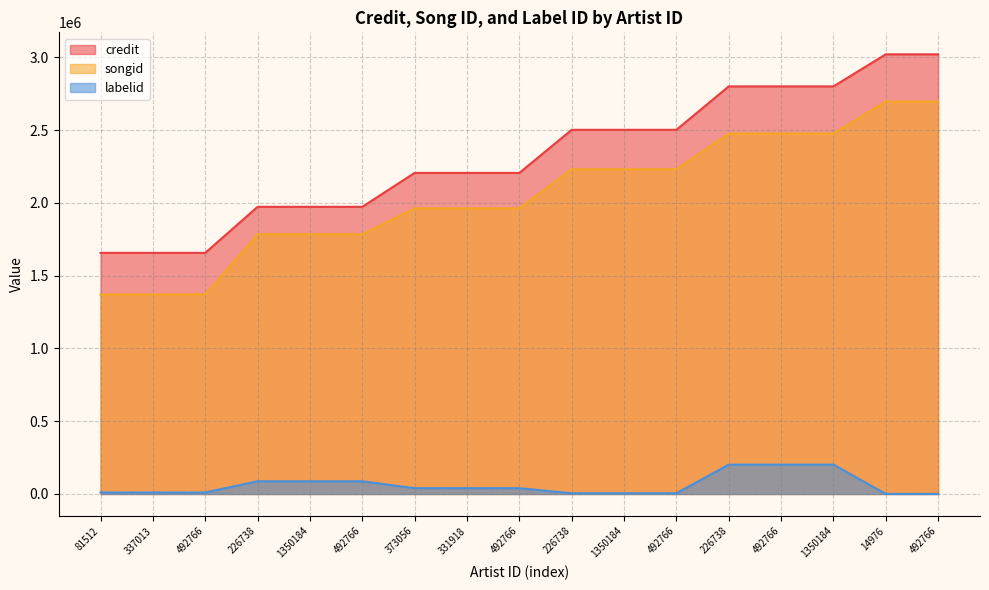

What are all the series names shown in the legend?

credit, songid, labelid